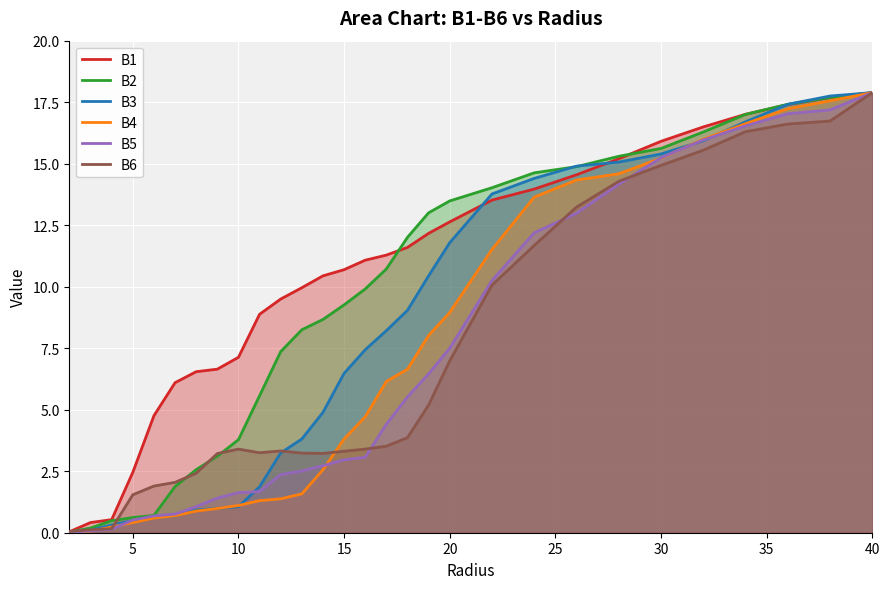

Which series changed the most between 15 and 30?

B5